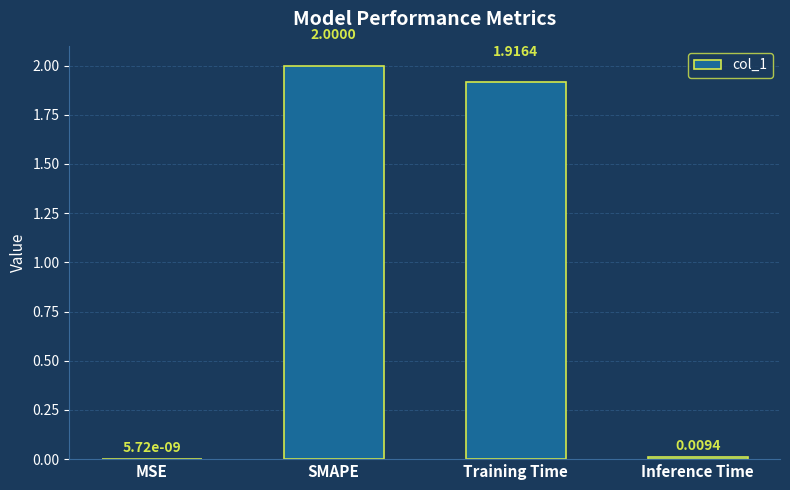

What is the sum of all values?

3.9